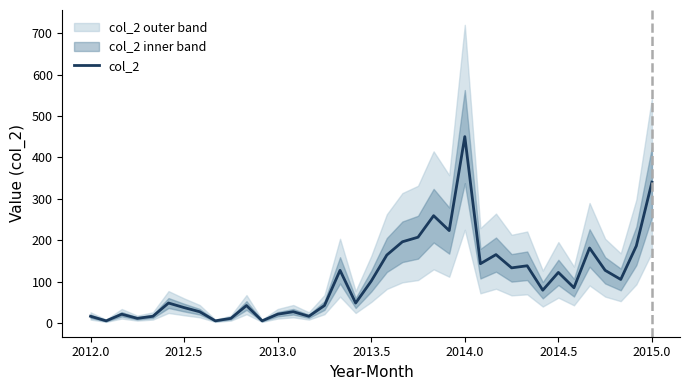

At which label does col_2 reach its peak?

2014.0